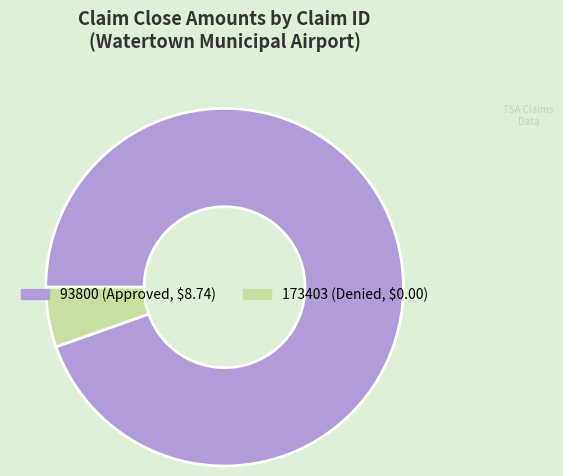

Count the number of slices in the pie.

2